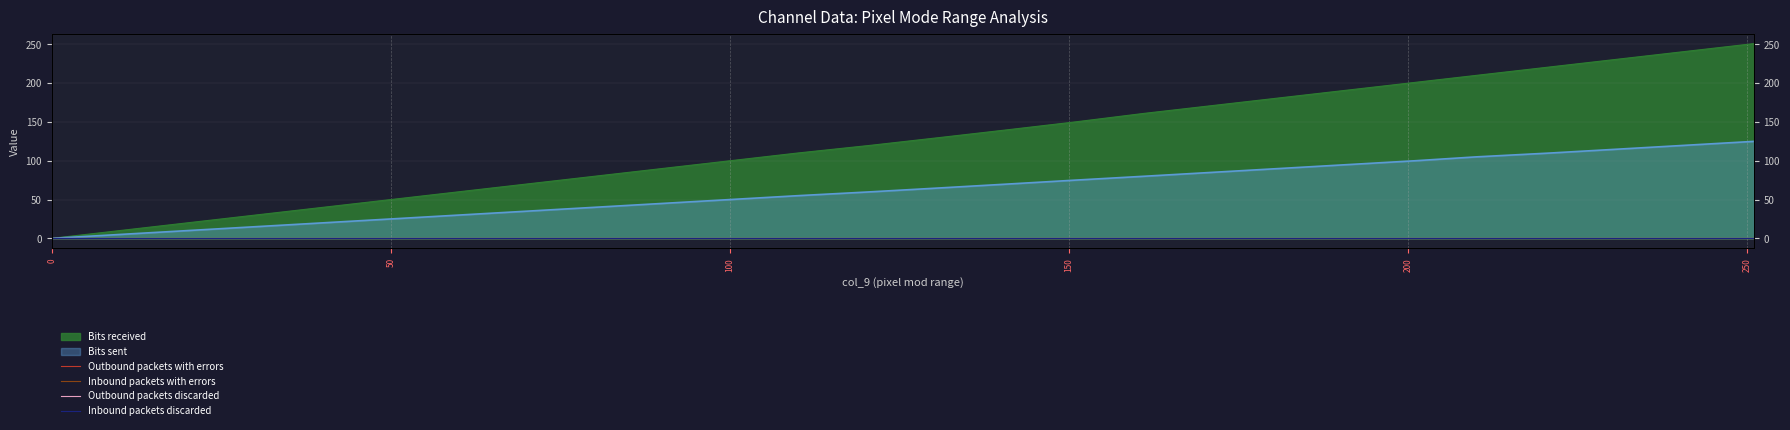

True or false: Outbound packets with errors and Outbound packets discarded intersect in this chart.

False